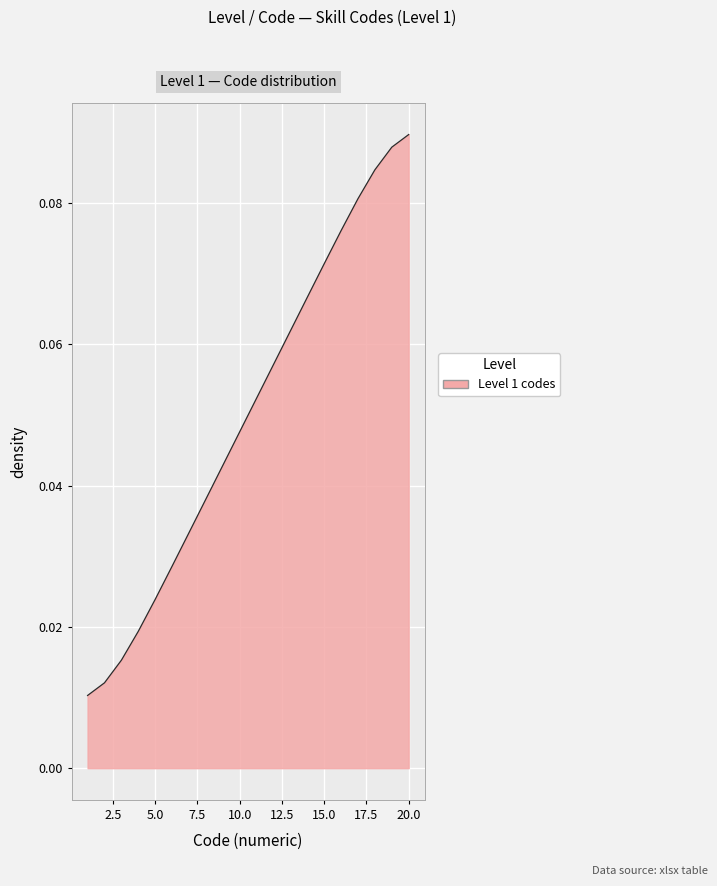

Reading left to right, transcribe all the data shown in this chart.

1=0.0	2=0.0	3=0.0	4=0.0	5=0.0	6=0.0	7=0.0	8=0.0	9=0.0	10=0.0	11=0.1	12=0.1	13=0.1	14=0.1	15=0.1	16=0.1	17=0.1	18=0.1	19=0.1	20=0.1